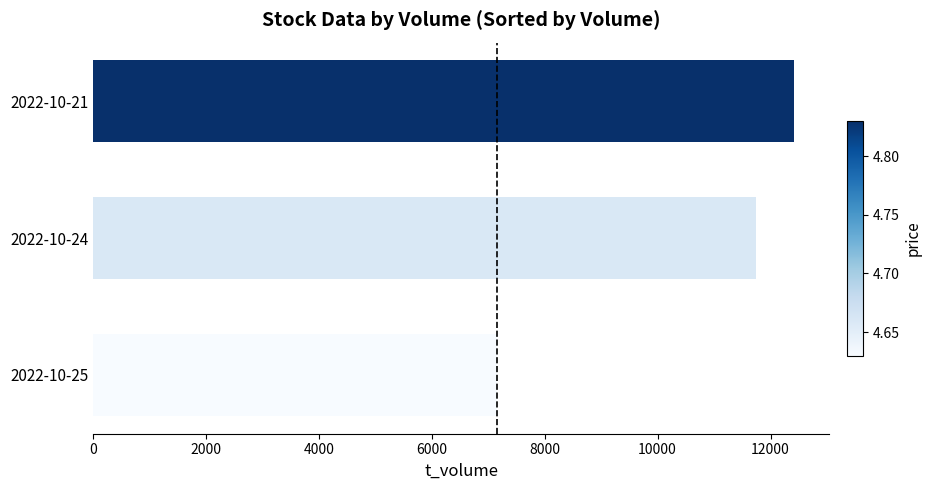

What is the change in value from 2022-10-25 to 2022-10-24?

+4578